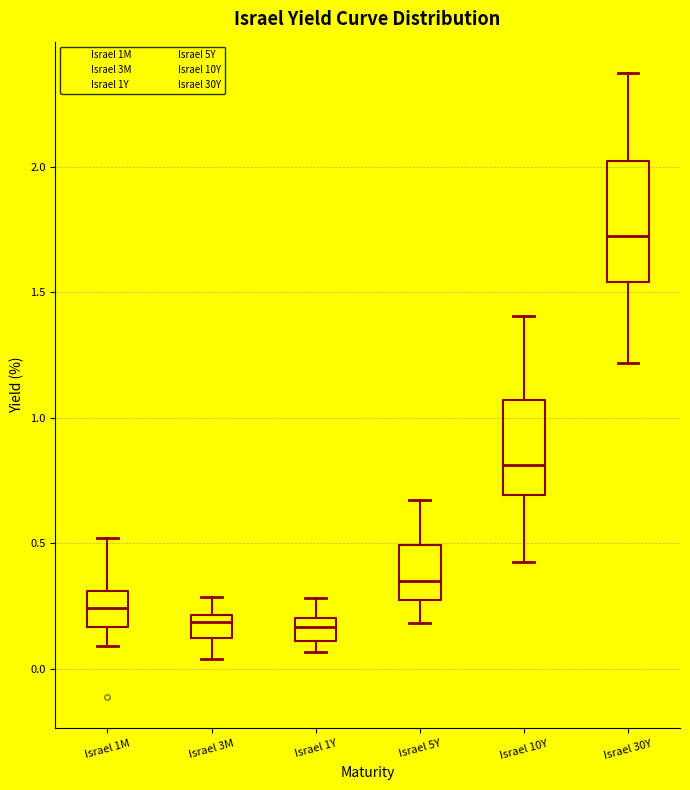

Where does the upper whisker of the box for Israel 10Y end on the y-axis? The values are not printed on the chart, so give them approximately, as read against the axis.

1.40